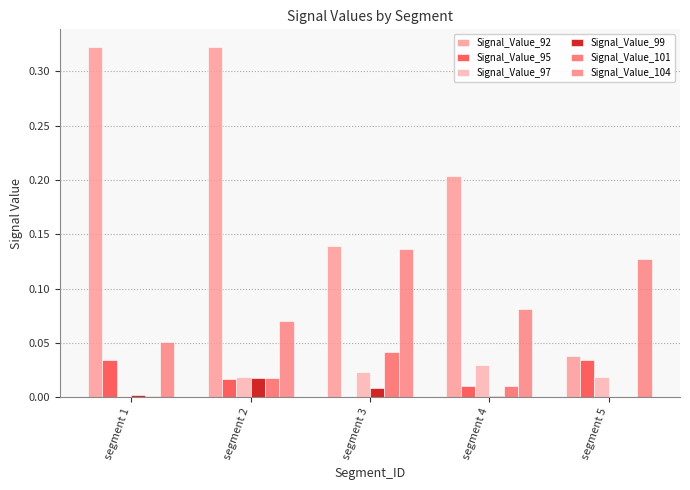

Is the value of Signal_Value_101 at segment 2 greater than the value of Signal_Value_99 at segment 4?

Yes